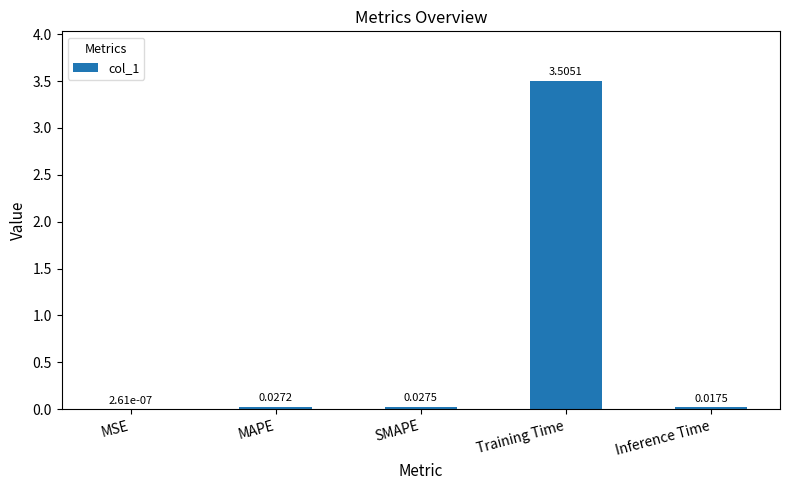

The value at Training Time is 3.5. True or false?

True